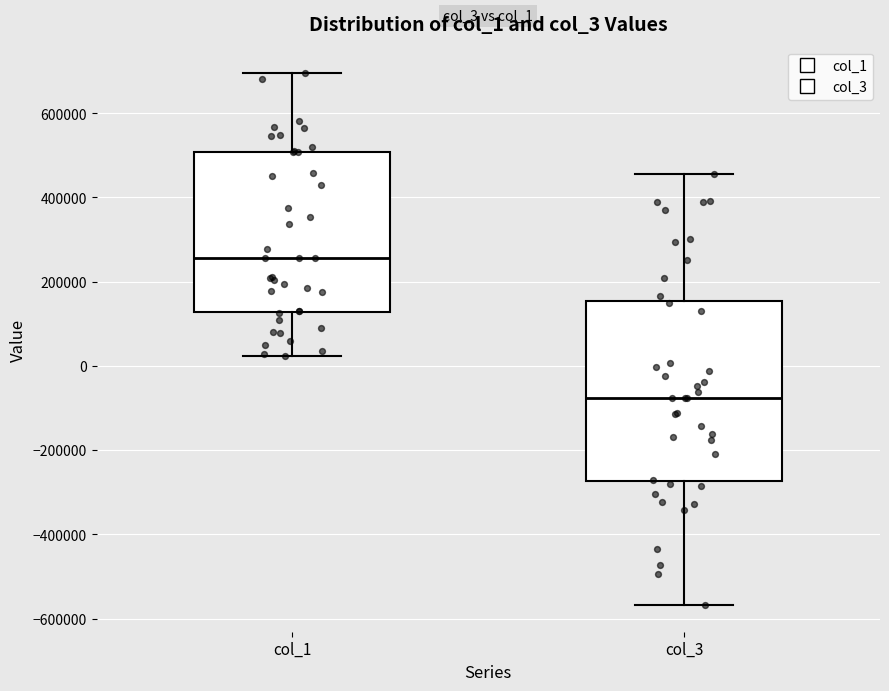

Reading left to right, transcribe this box plot: for each box, give where its median line is, the range the box spans, and where its two whiskers end, as read against the y-axis. The values are not printed on the chart, so give them approximately, as read against the axis.

col_1: median 260000, box 120000 to 500000, whiskers 20000 to 700000
col_3: median -80000, box -280000 to 160000, whiskers -560000 to 460000